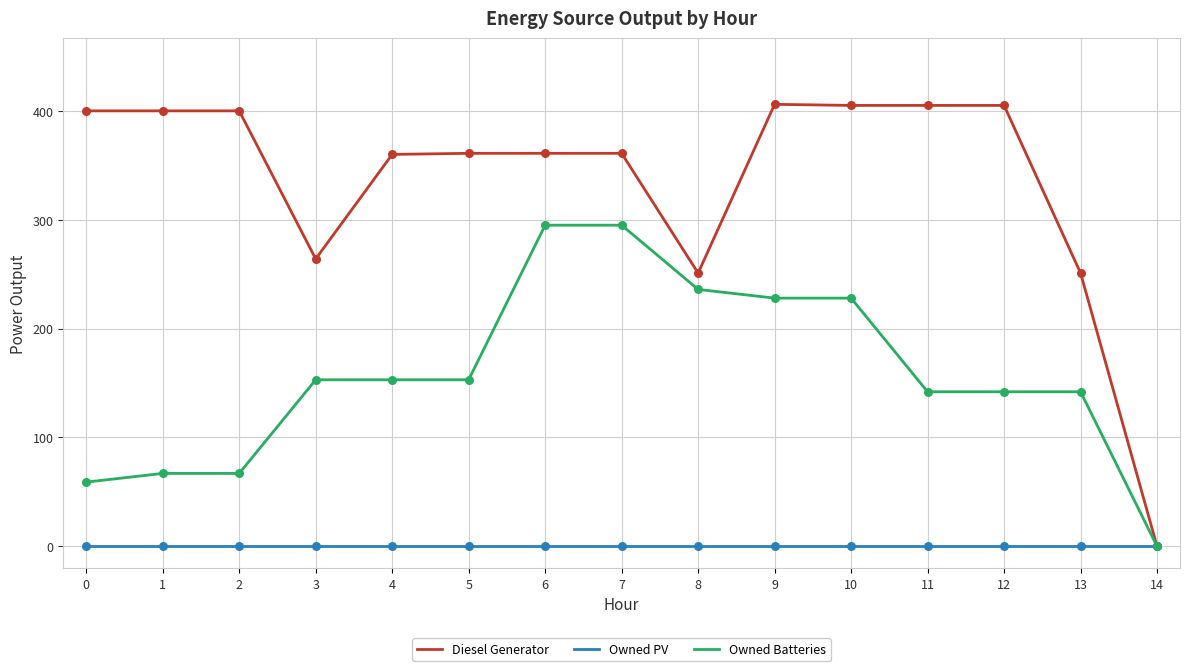

Between 3 and 9, which series saw the biggest shift?

Diesel Generator